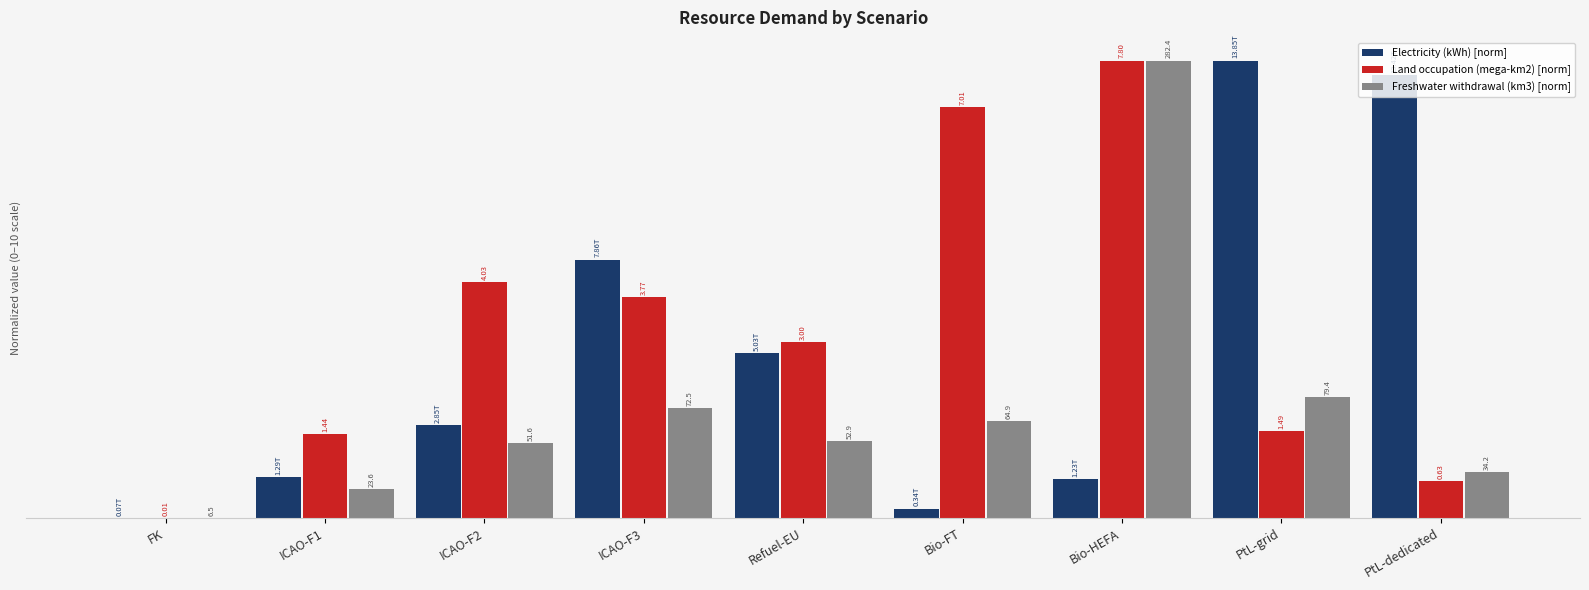

What are all the series names shown in the legend?

Electricity (kWh) [norm], Land occupation (mega-km2) [norm], Freshwater withdrawal (km3) [norm]